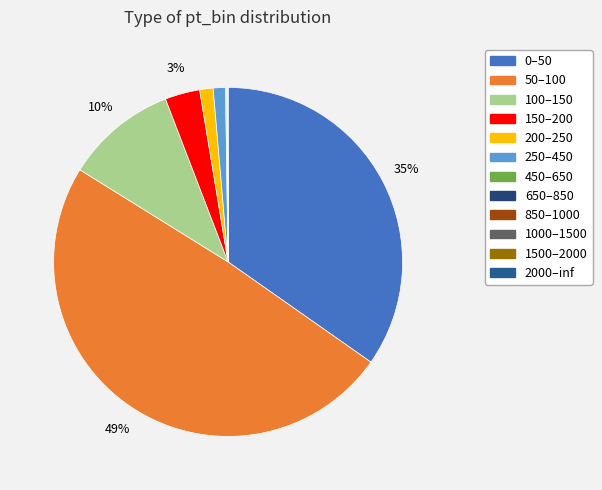

Count the number of slices in the pie.

12